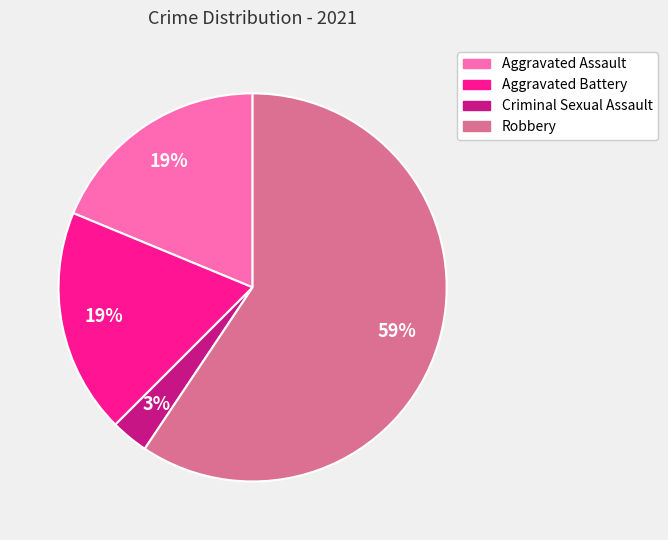

Which slice is the smallest?

Criminal Sexual Assault